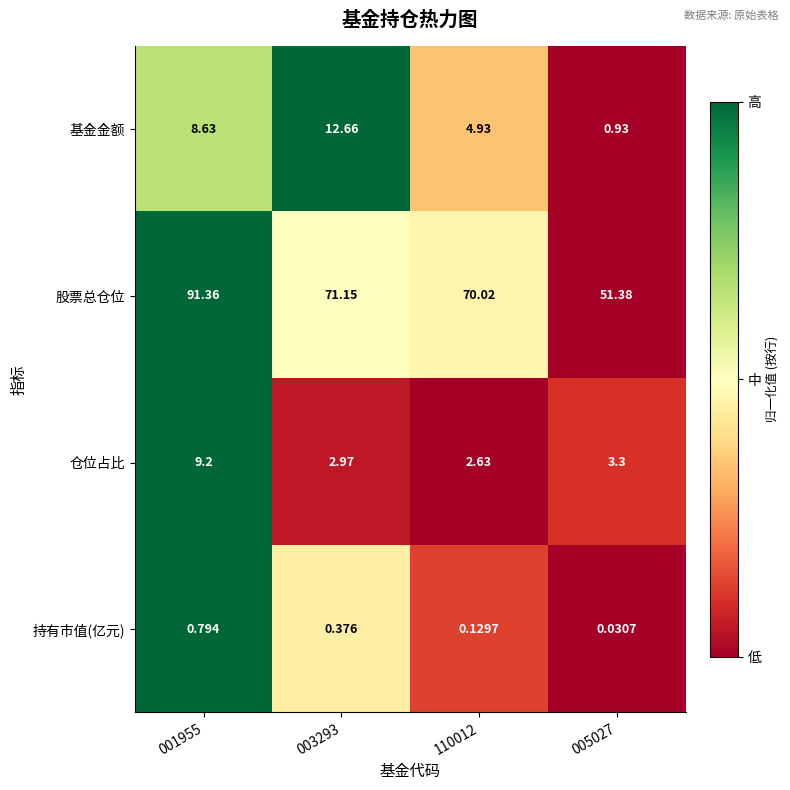

How many distinct data groups are displayed?

4